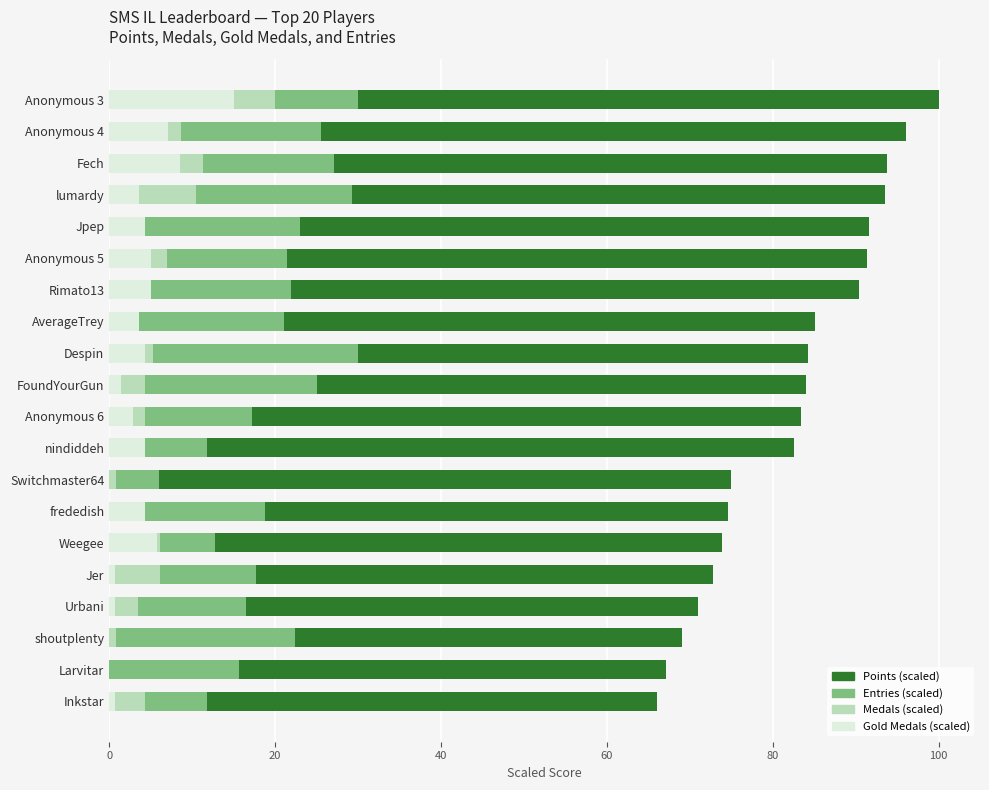

What are all the series names shown in the legend?

Points (scaled), Entries (scaled), Medals (scaled), Gold Medals (scaled)